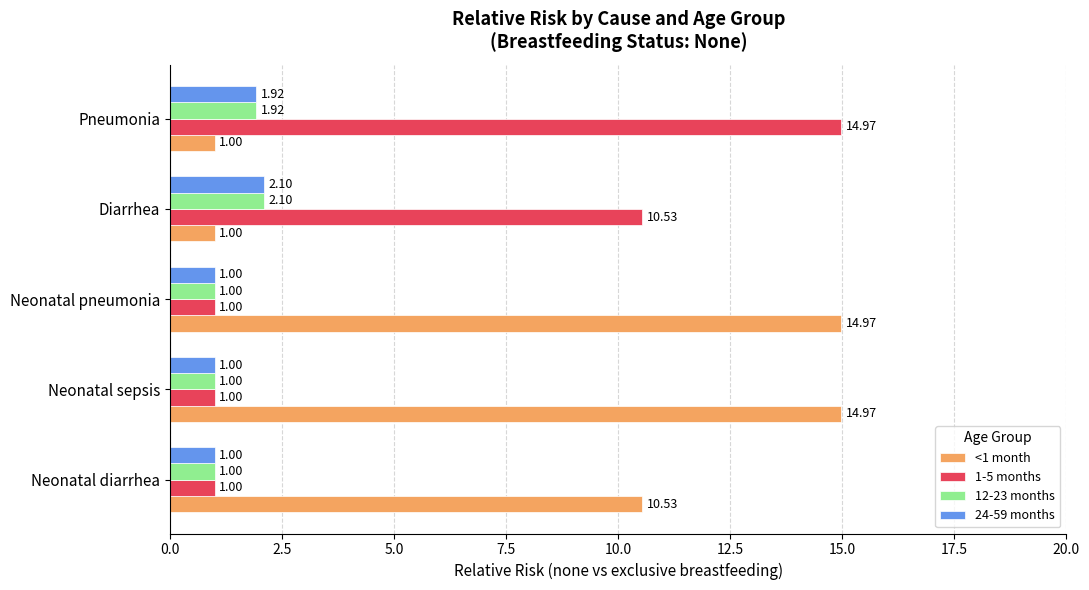

At which label does 12-23 months reach its peak?

Diarrhea